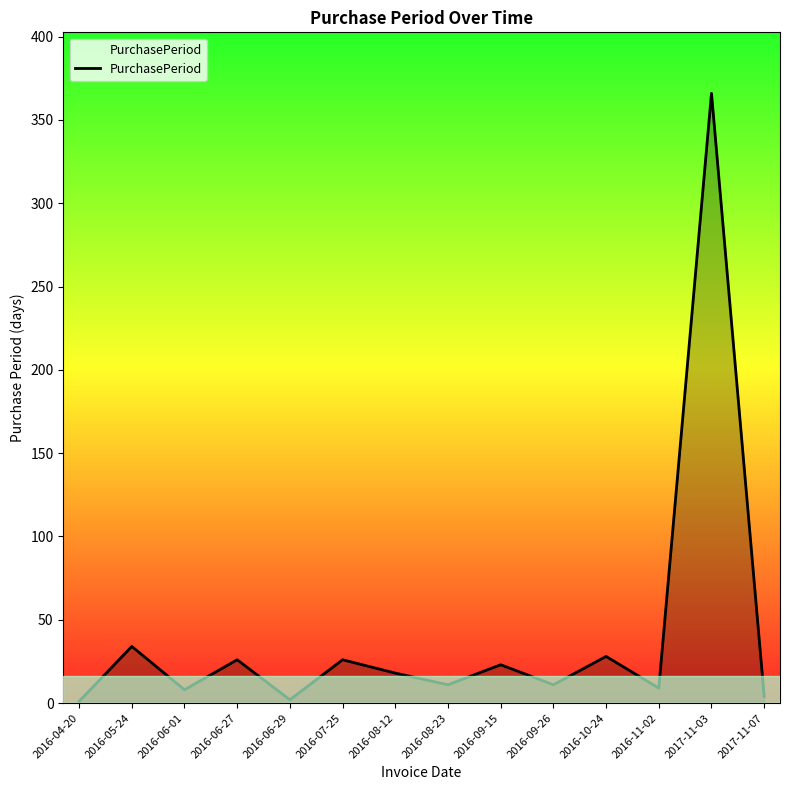

Between 2016-04-20 and 2016-05-24, which is larger?

2016-05-24